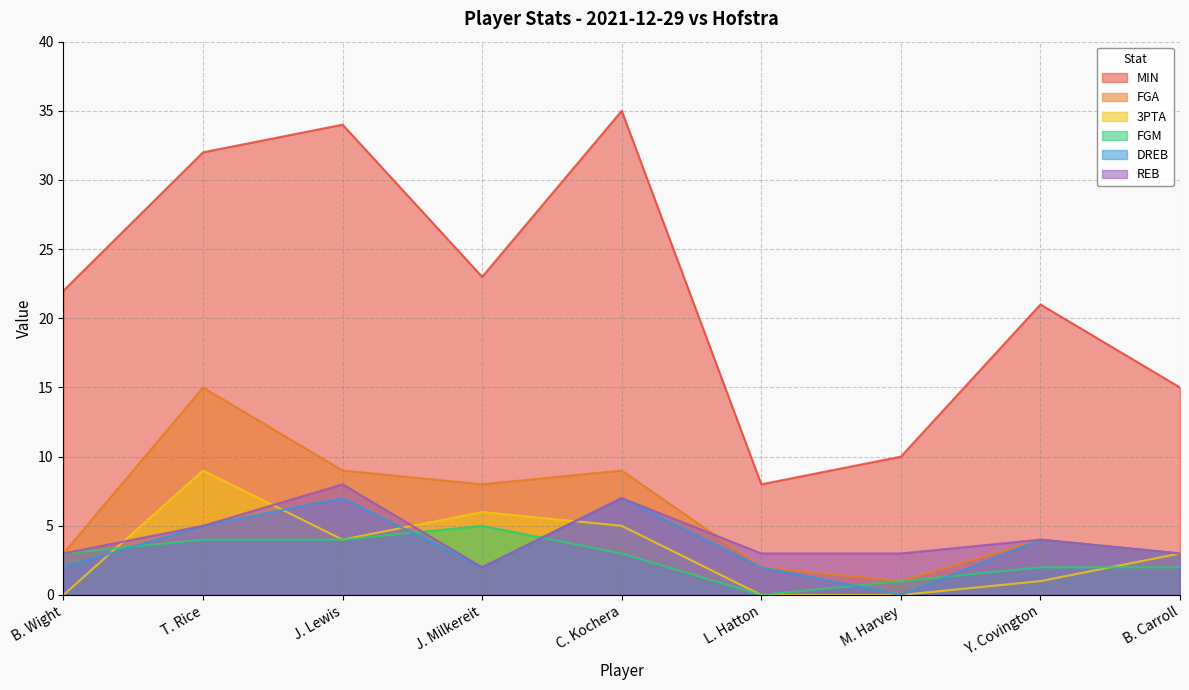

At which label does MIN reach its minimum?

L. Hatton